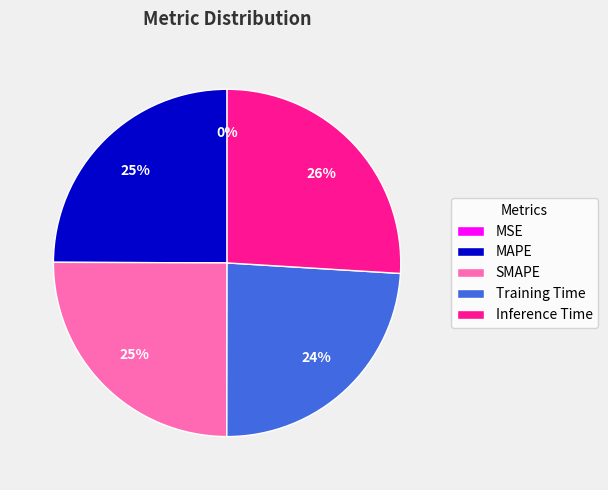

Which slice is the largest?

Inference Time